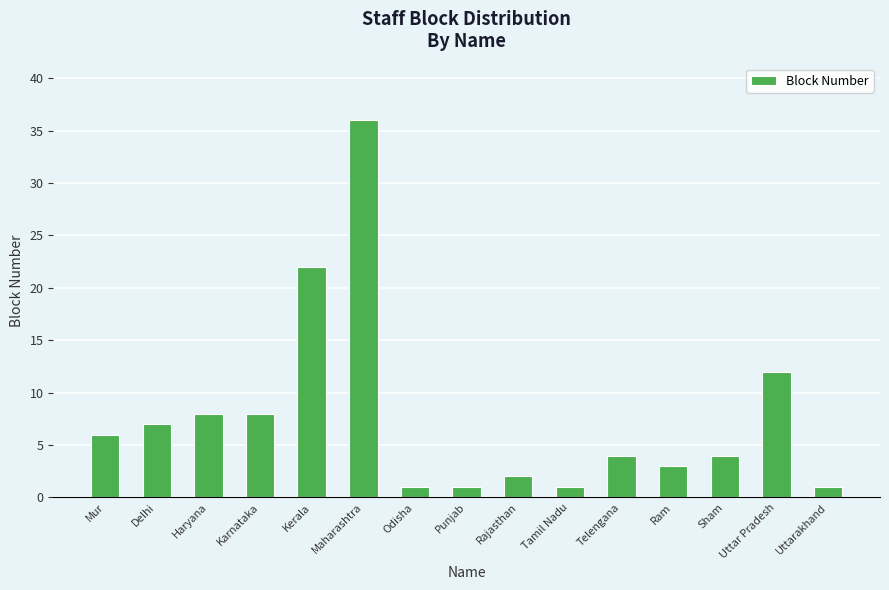

What is the label of the 7th bar from the left?

Odisha